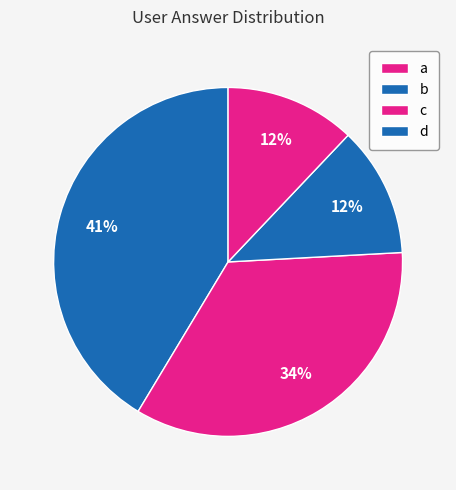

How many segments does this pie chart have?

4